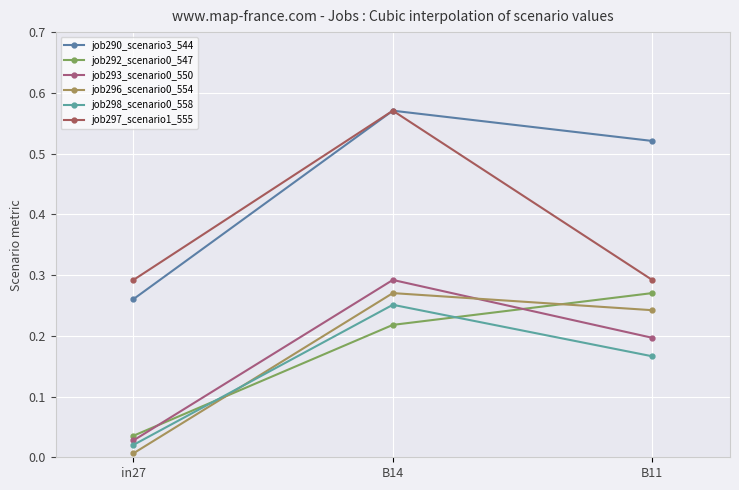

Count the number of categories in the chart.

3